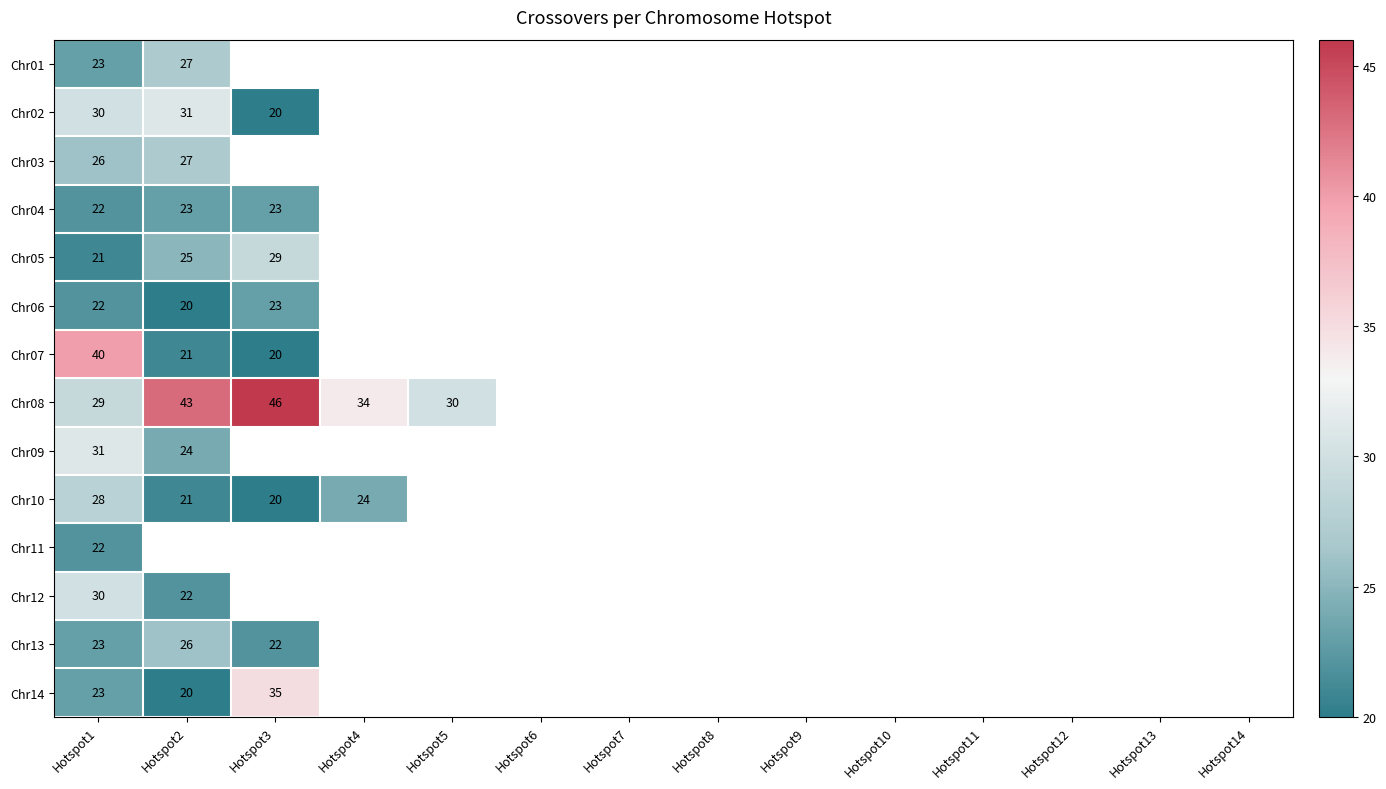

The value of Chr14 at Hotspot1 is 5. True or false?

False